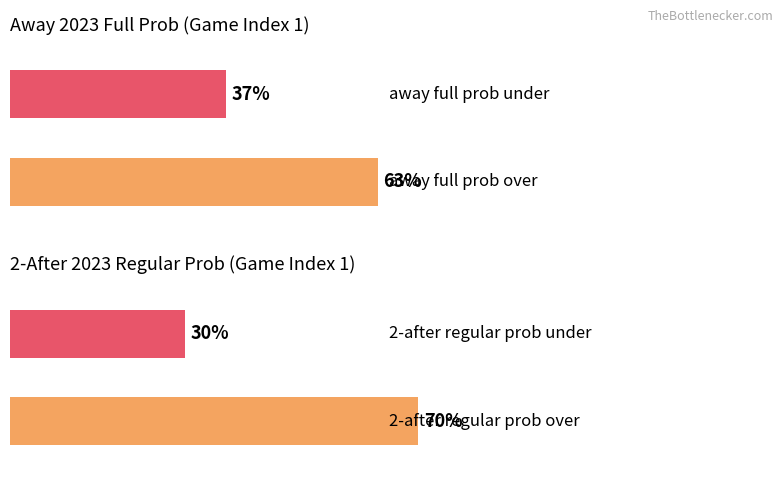

Is the value of 2 after 2023 regular prob over at 14 greater than the value of away 2023 full prob under at 1?

No